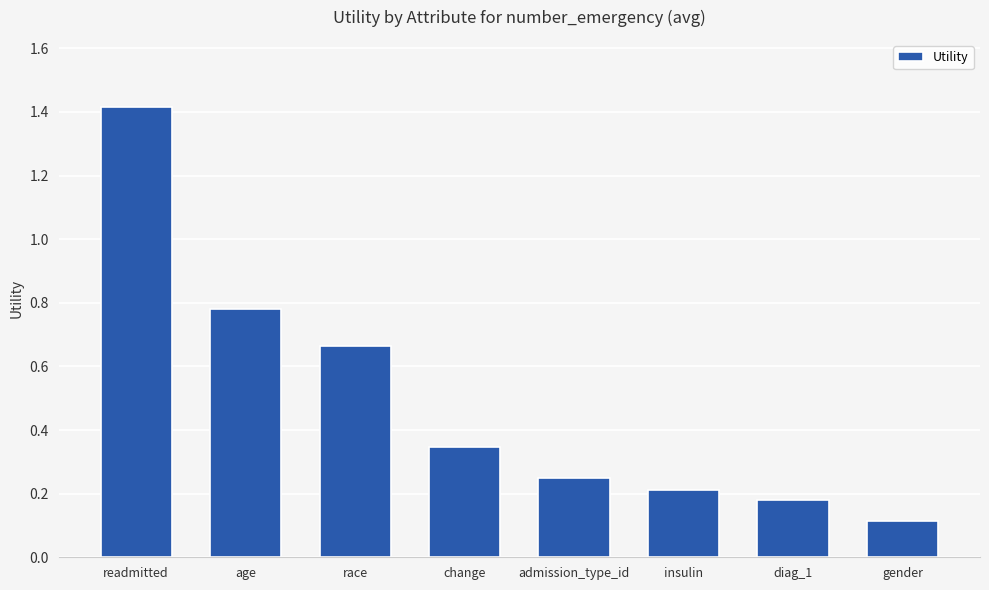

What is the greatest value displayed?

1.4